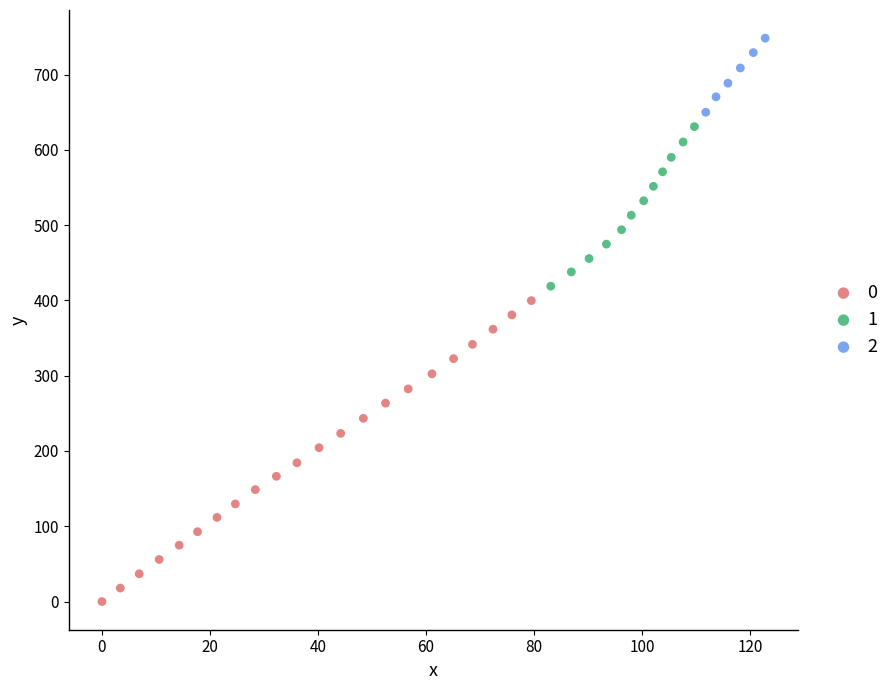

Which series reaches the maximum Y coordinate?

2